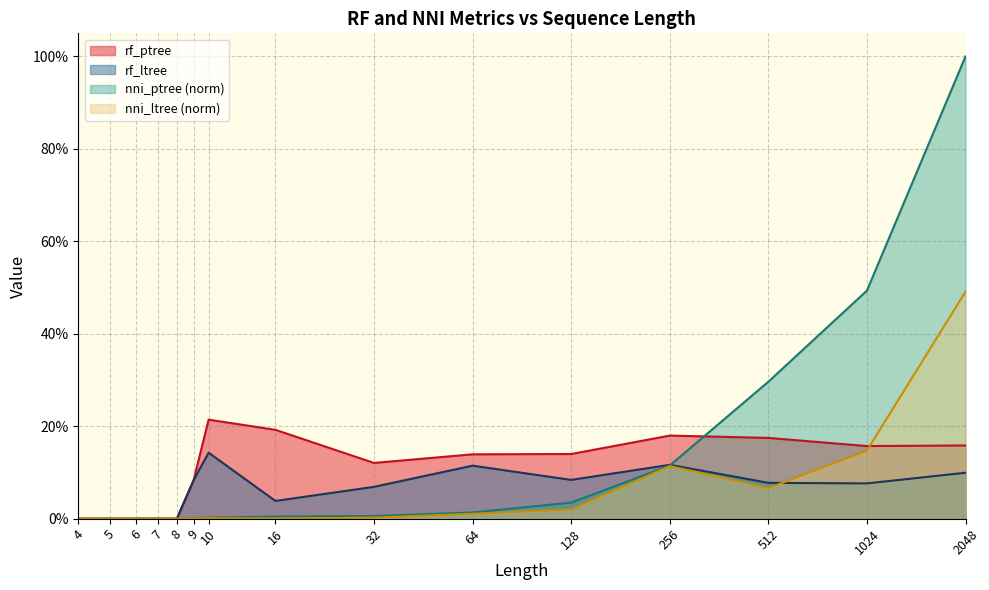

What is the average value of the rf_ltree series?

0.1